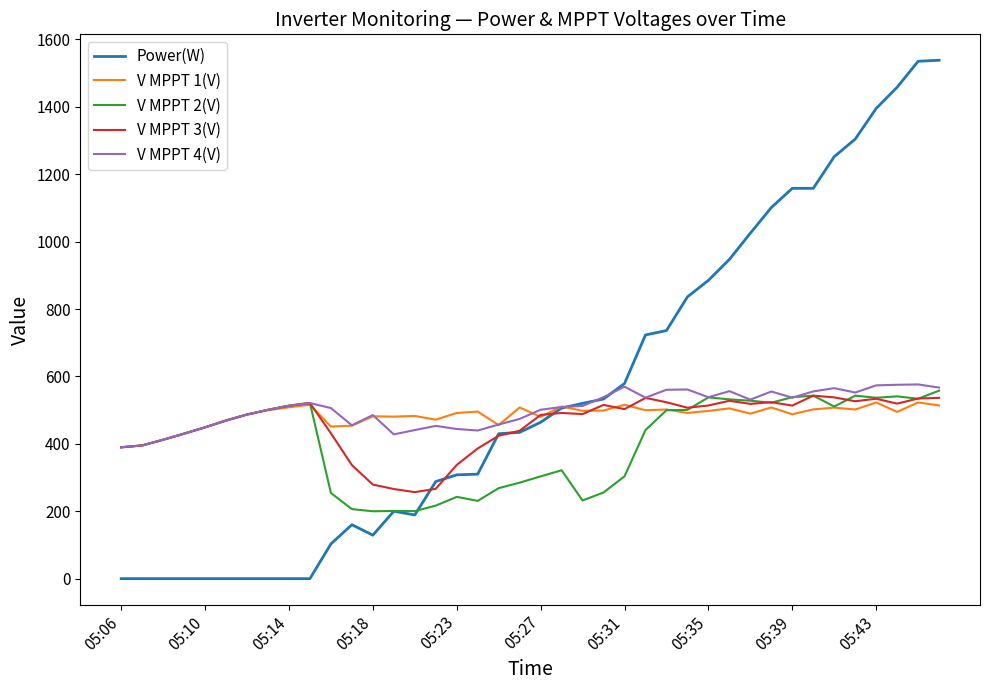

True or false: V MPPT 3(V) and V MPPT 2(V) cross at least once.

True